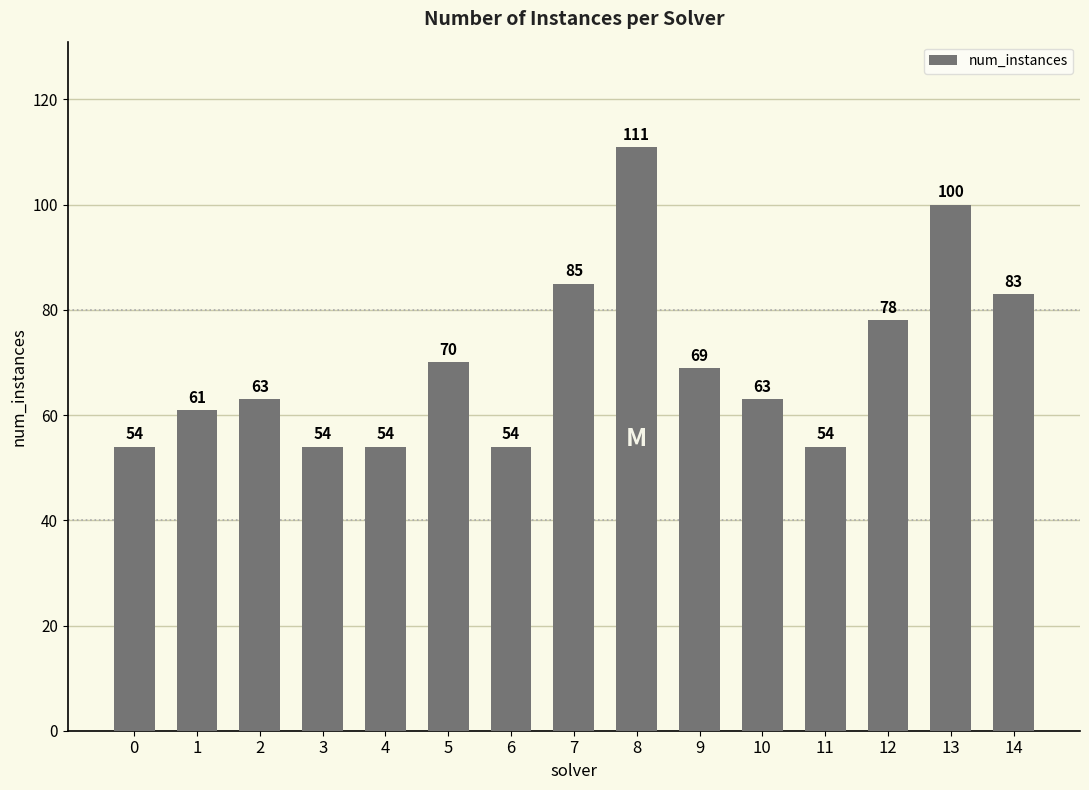

Between 13 and 14, which is larger?

13